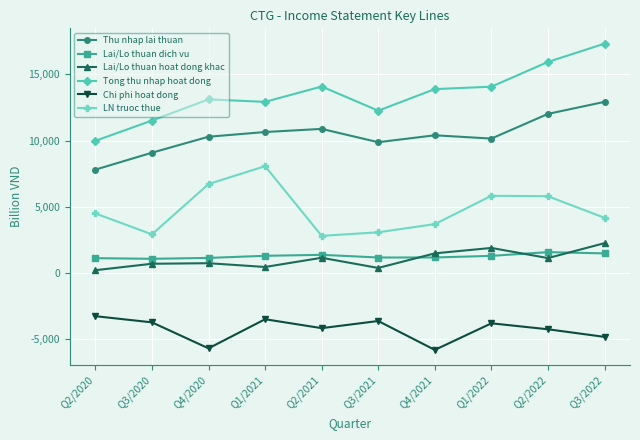

What position from the left is Q2/2020?

1